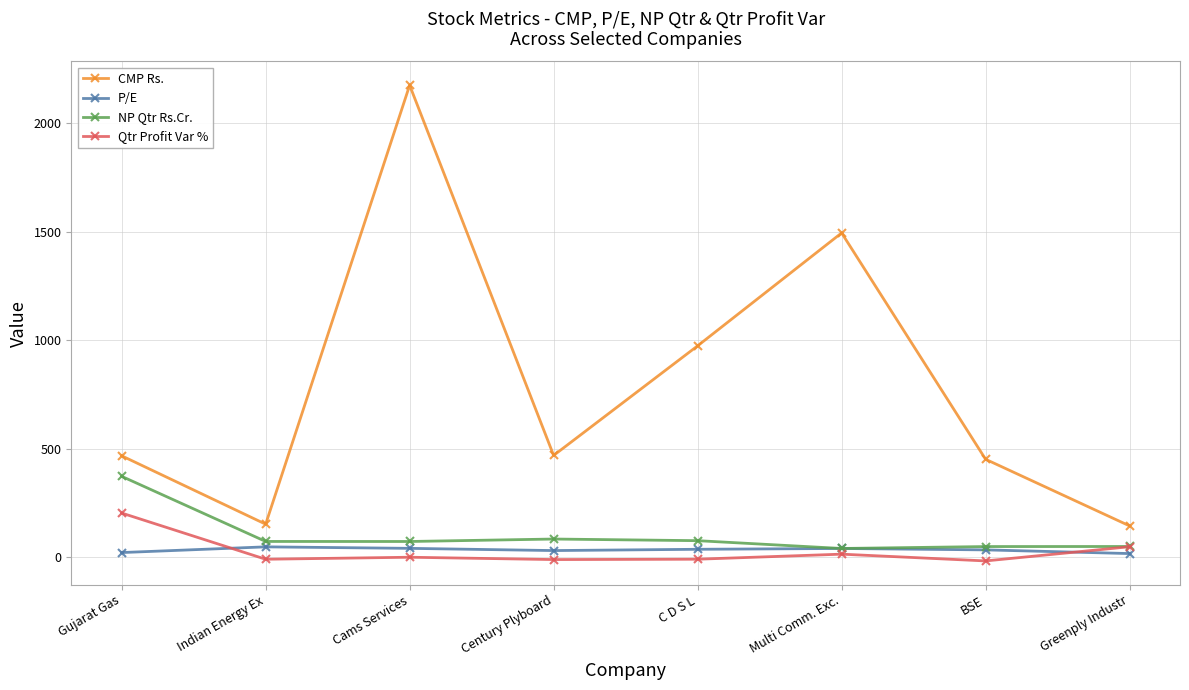

Is the value of NP Qtr Rs.Cr. at Century Plyboard greater than the value of Qtr Profit Var % at Indian Energy Ex?

Yes